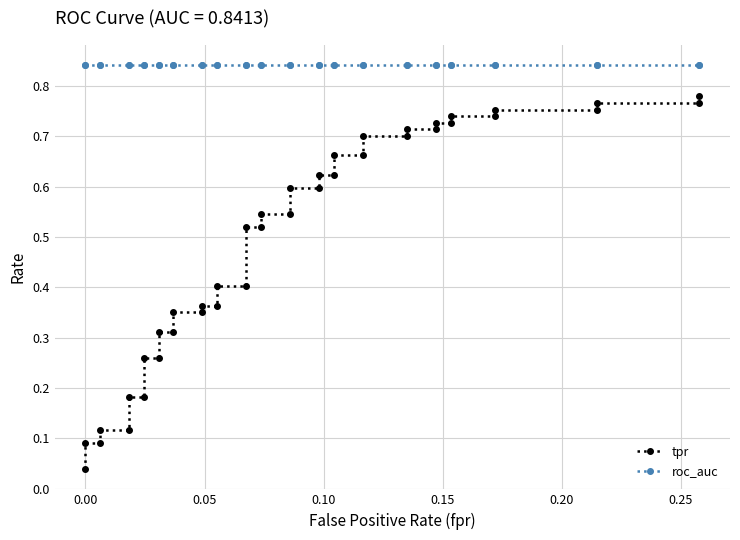

Reading right to left, list all the values displayed in this chart.

tpr: 0.8	0.8	0.8	0.8	0.8	0.7	0.7	0.7	0.7	0.7	0.7	0.7	0.7	0.7	0.7	0.6	0.6	0.6	0.6	0.5	0.5	0.5	0.5	0.4	0.4	0.4	0.4	0.4	0.4	0.3	0.3	0.3	0.3	0.2	0.2	0.1	0.1	0.1	0.1	0.0
roc_auc: 0.8	0.8	0.8	0.8	0.8	0.8	0.8	0.8	0.8	0.8	0.8	0.8	0.8	0.8	0.8	0.8	0.8	0.8	0.8	0.8	0.8	0.8	0.8	0.8	0.8	0.8	0.8	0.8	0.8	0.8	0.8	0.8	0.8	0.8	0.8	0.8	0.8	0.8	0.8	0.8